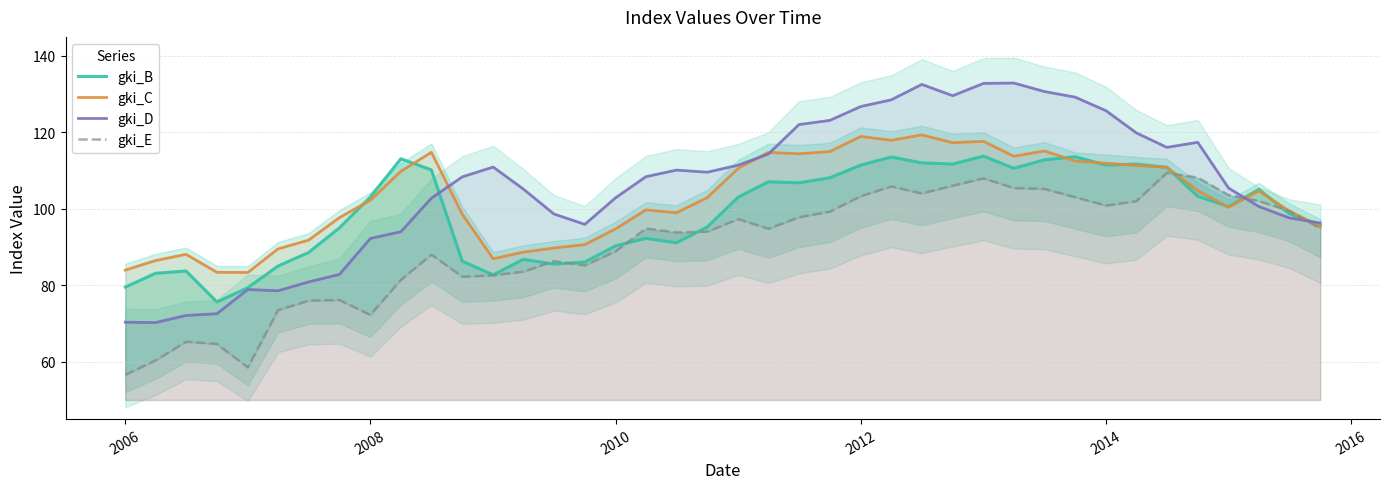

What is the maximum value for gki_C?

119.4